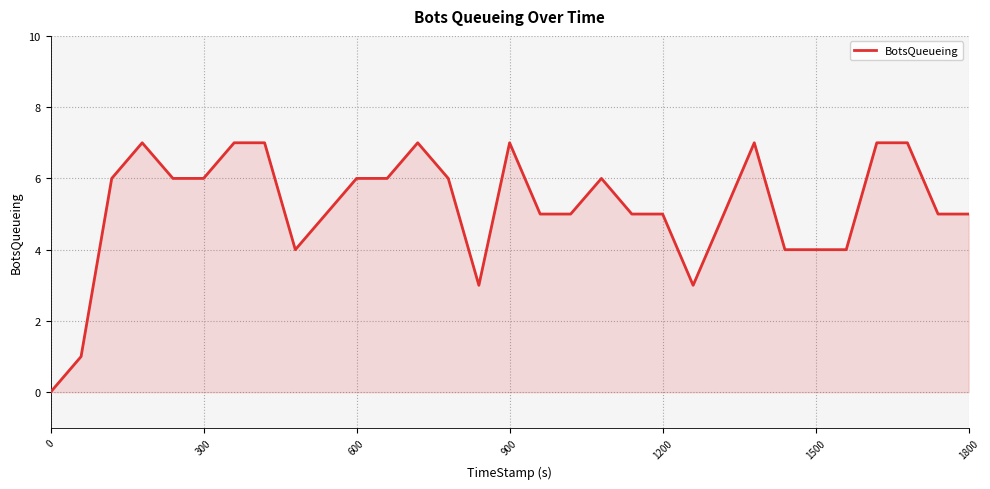

What is the maximum value shown in the chart?

7